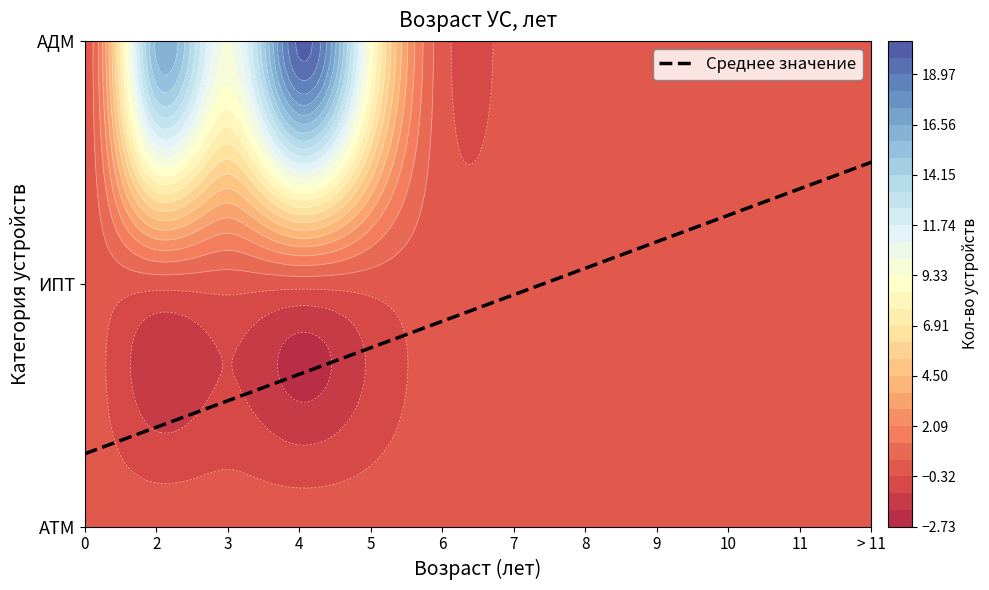

Which series changed the most between 4 and 10?

АДМ